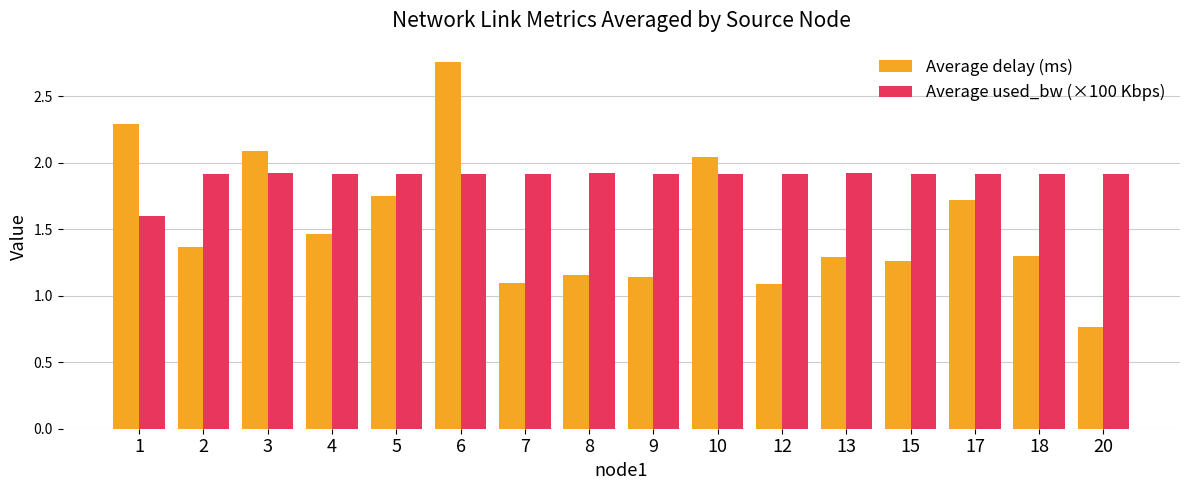

Count the Average used_bw (×100 Kbps) values in the range 1 to 2.

16